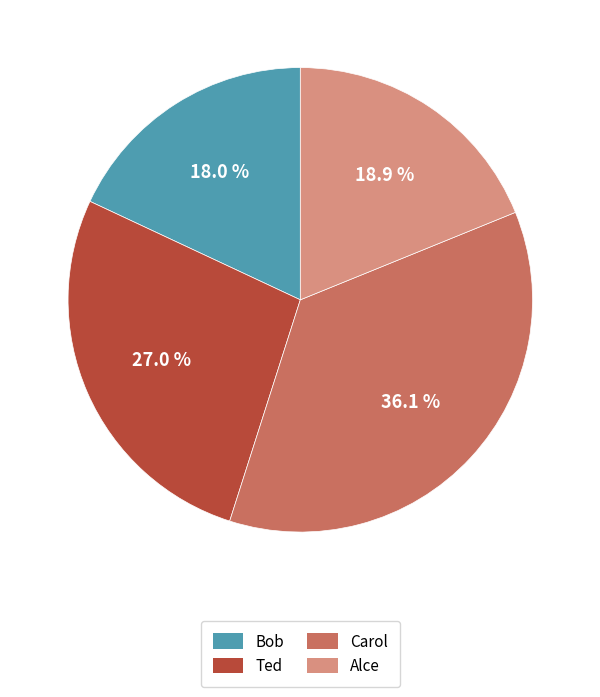

Is it true that Bob is 18% of the pie?

True